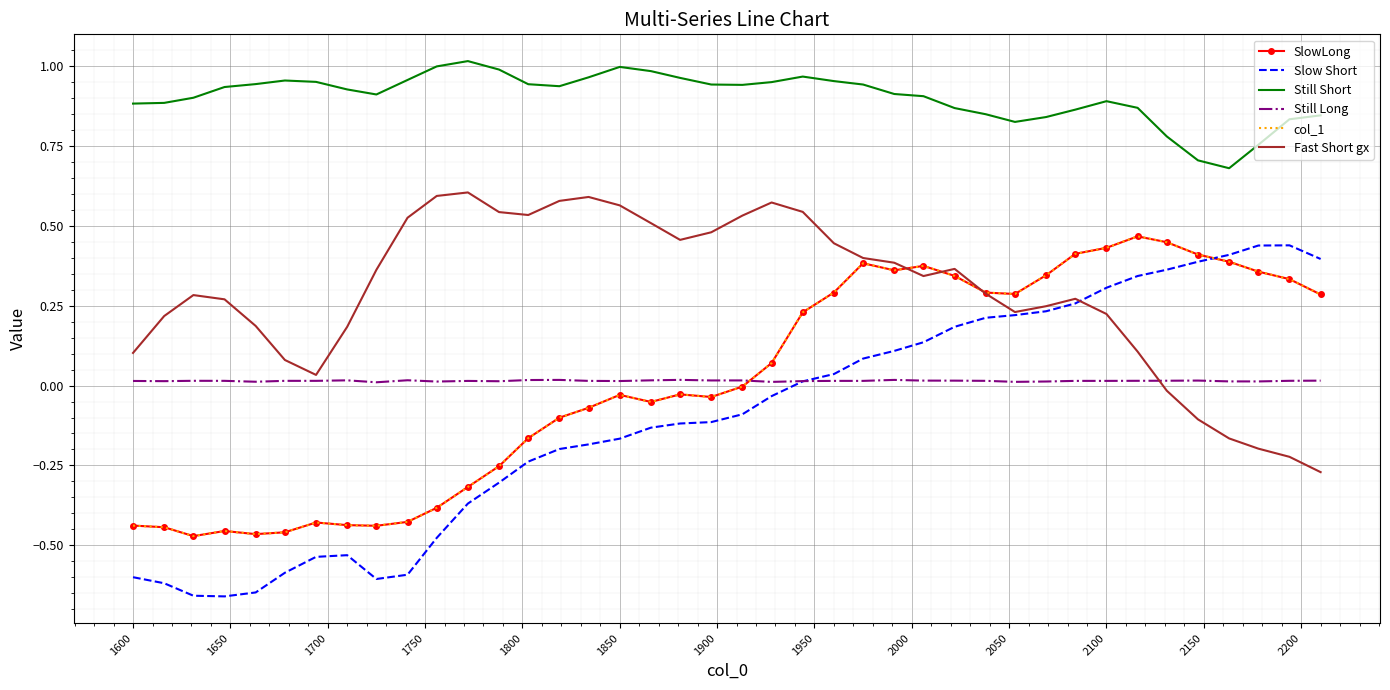

What is the smallest value displayed?

-0.7